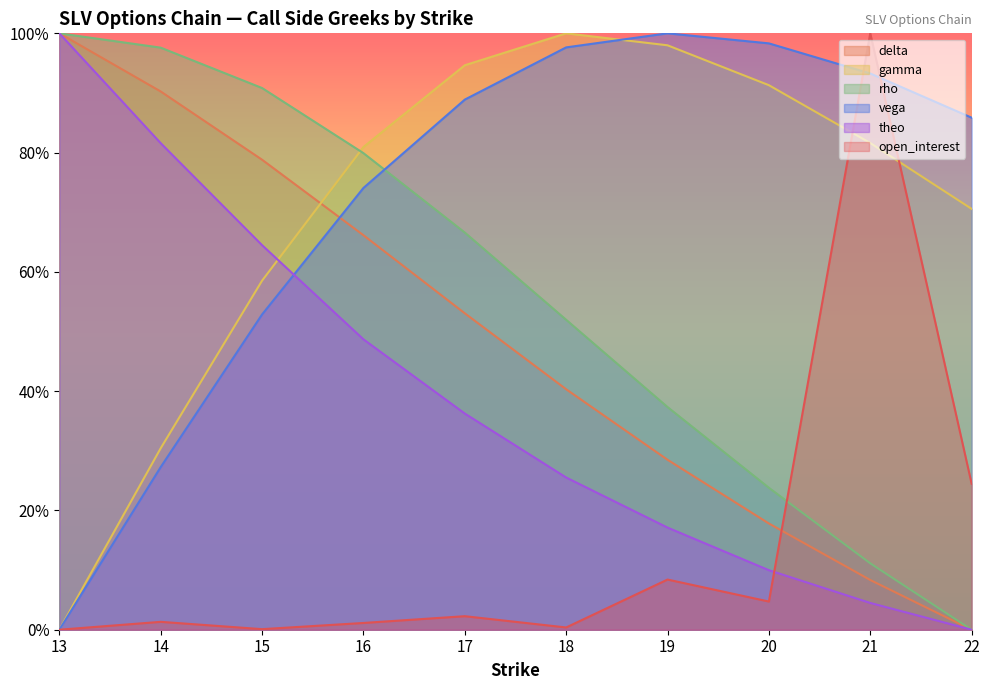

After their last crossing, which series has the higher values: gamma or delta?

gamma